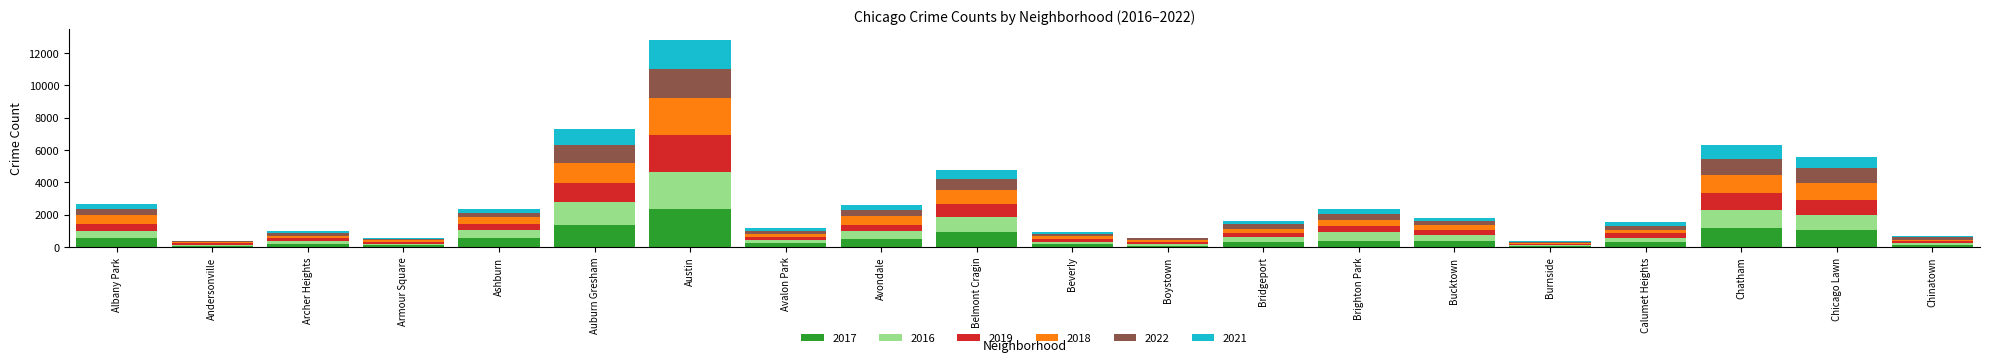

At which category is the sum across all series the highest?

Austin